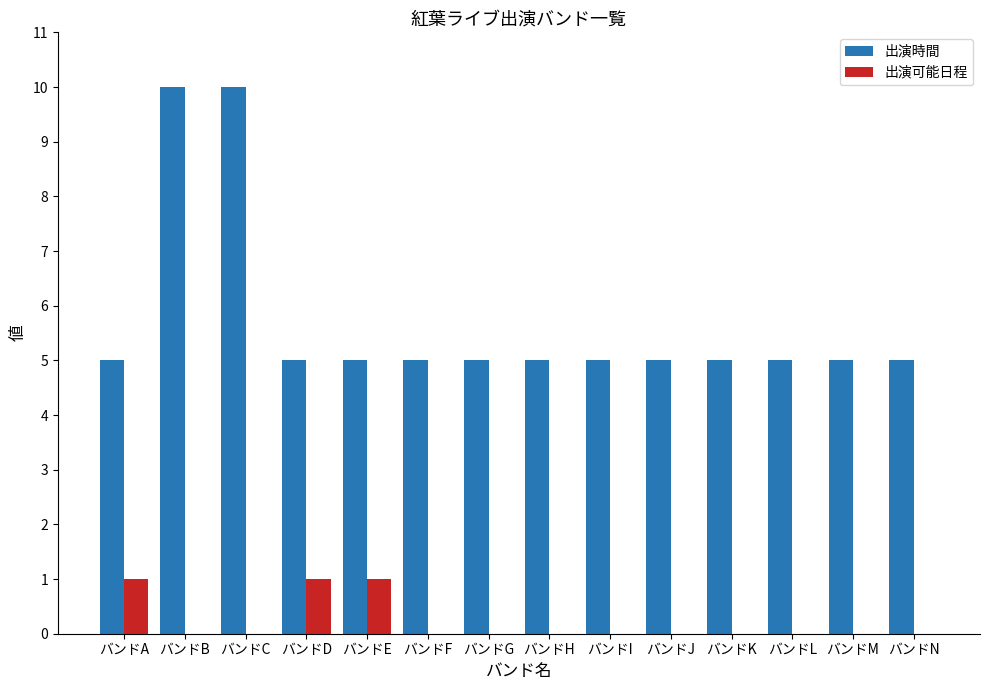

What is the sum of all 出演可能日程 values?

3